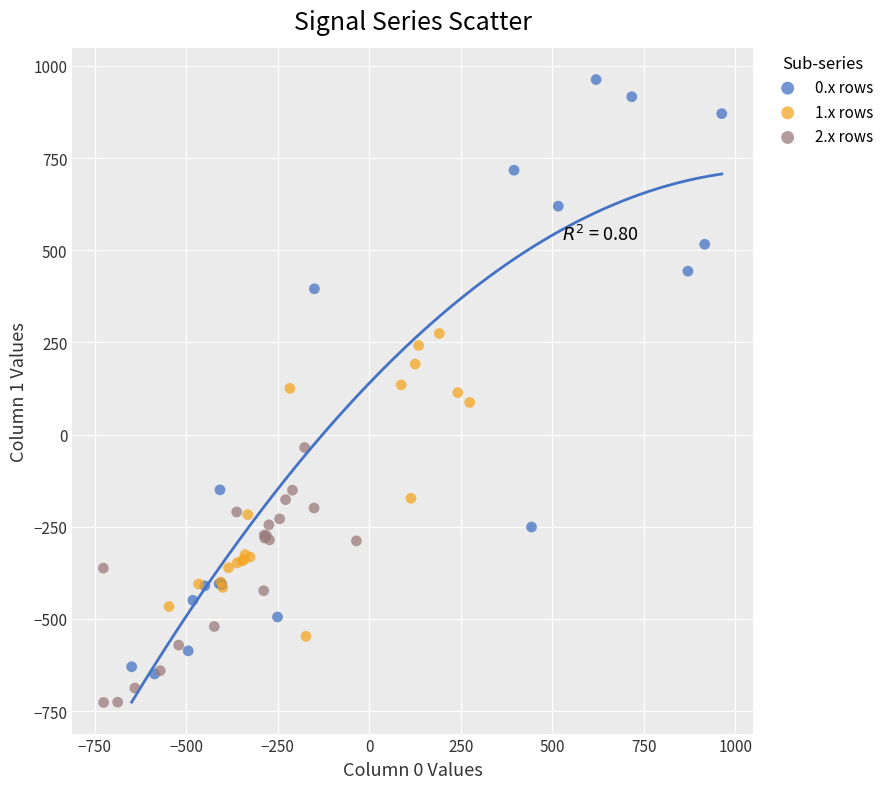

What are all the series names shown in the legend?

0.x rows, 1.x rows, 2.x rows